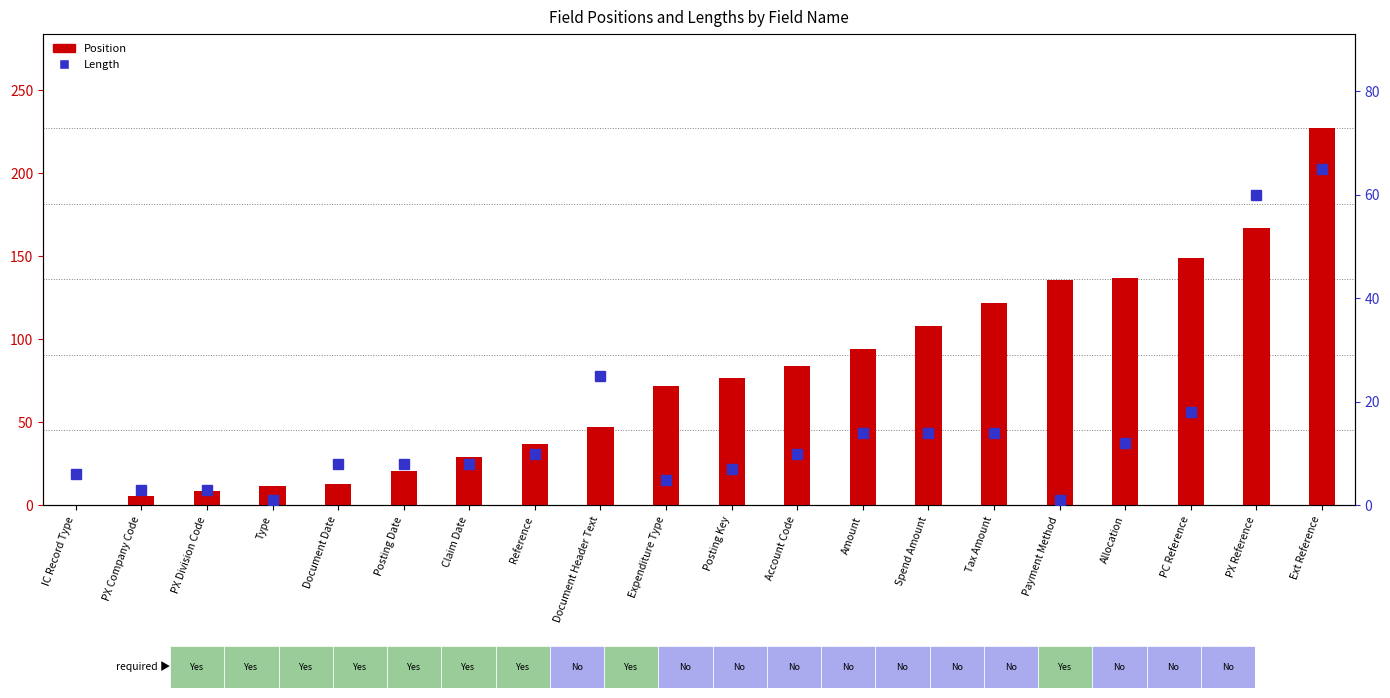

What is the label of the 11th bar from the left?

Posting Key